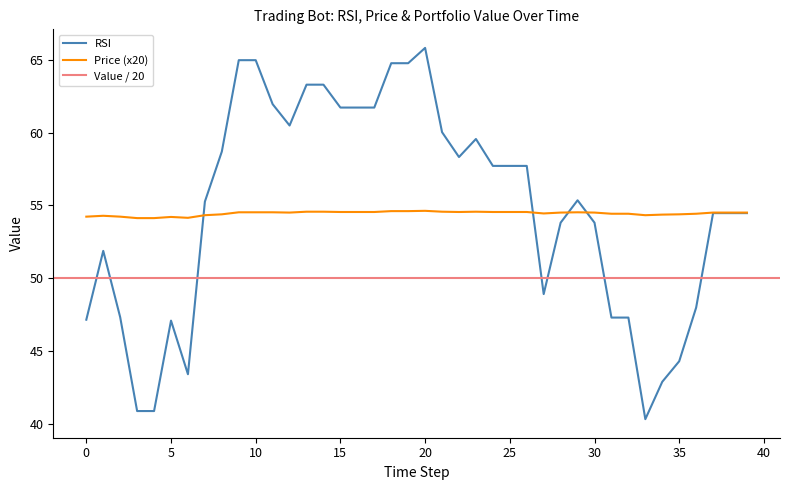

What is the minimum value for Price (x20)?

54.1